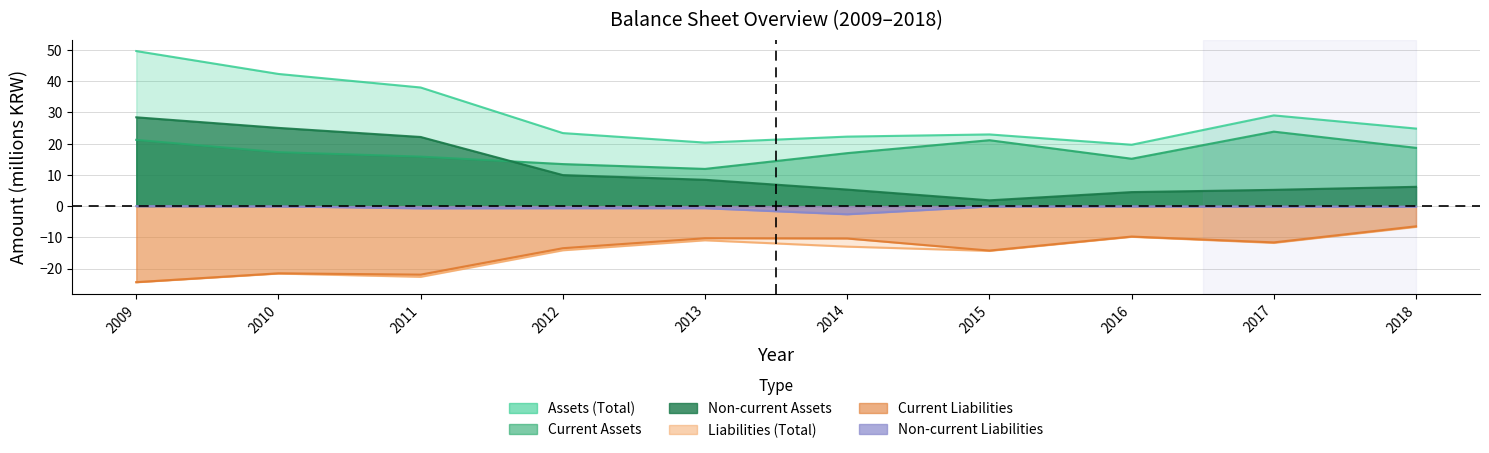

True or false: Total Assets has a value of 22.9 at 2015.

True